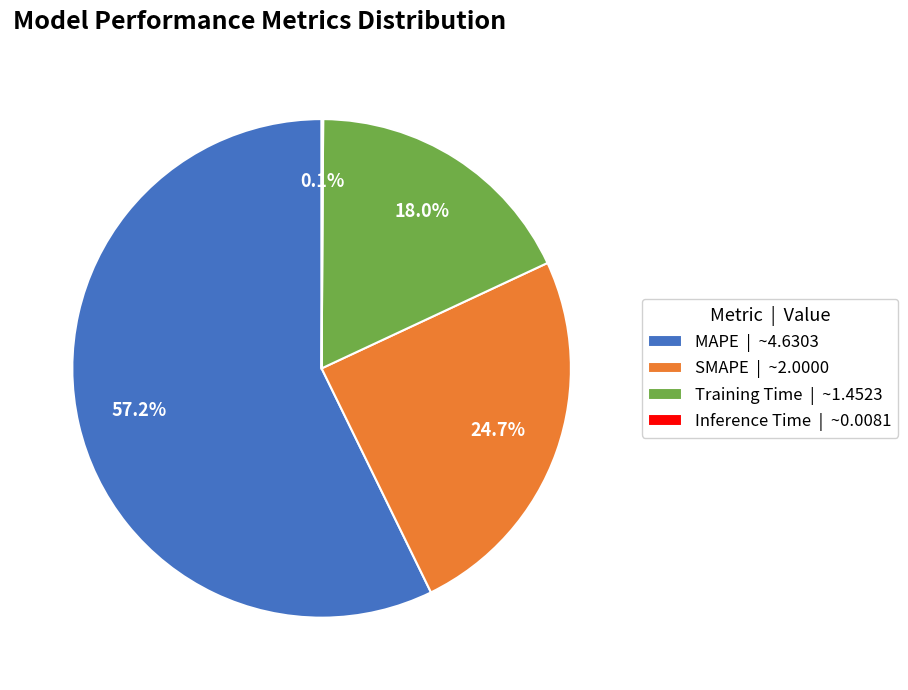

What percentage is the MAPE slice, to the nearest percent?

57%